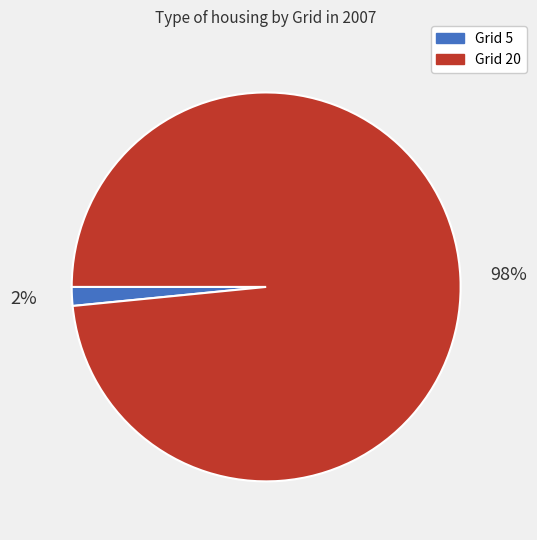

Is the sum of Grid 20 and Grid 5 greater than half?

Yes